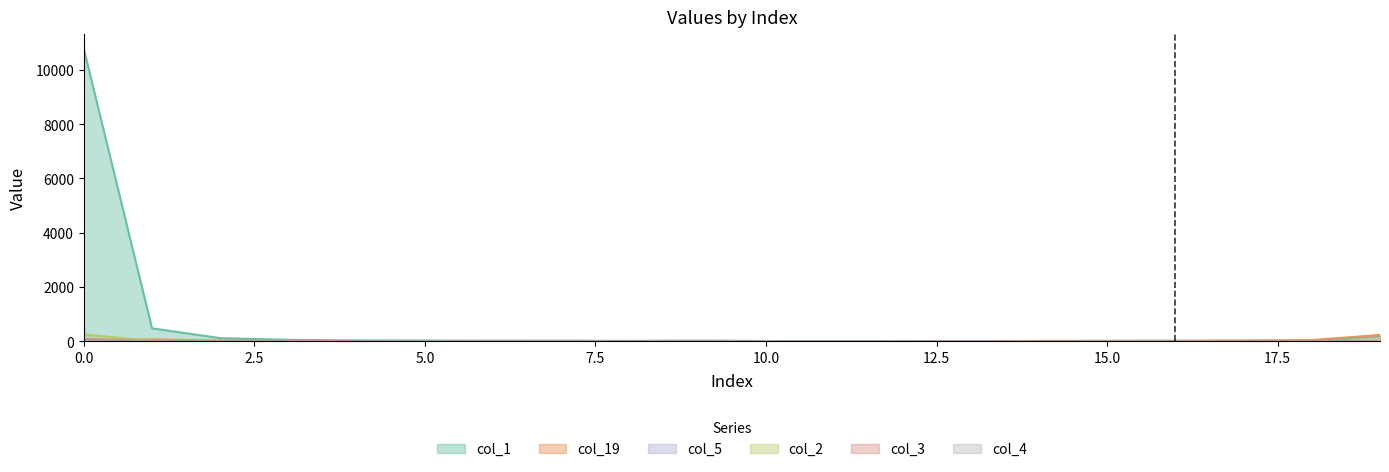

What is the difference between the highest and lowest values at 7?

29